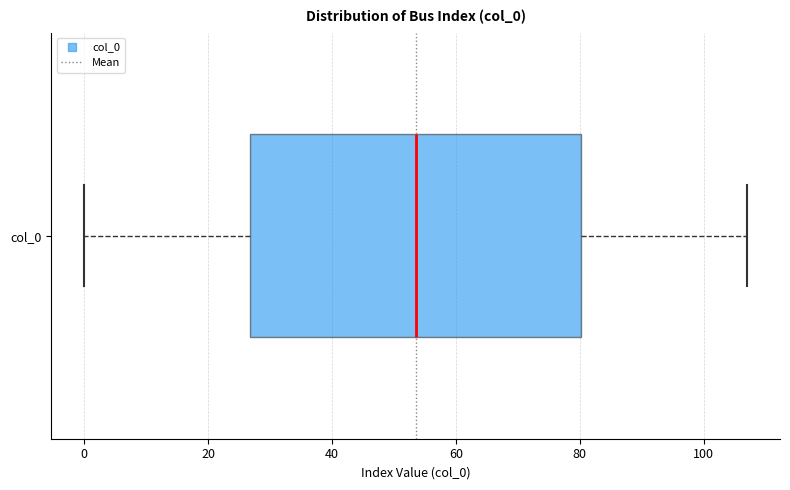

Read this box plot against the x-axis: the position of the median line, the range covered by the box, and the ends of both whiskers. The values are not printed on the chart, so give them approximately, as read against the axis.

median 54, box 26 to 80, whiskers 0 to 108